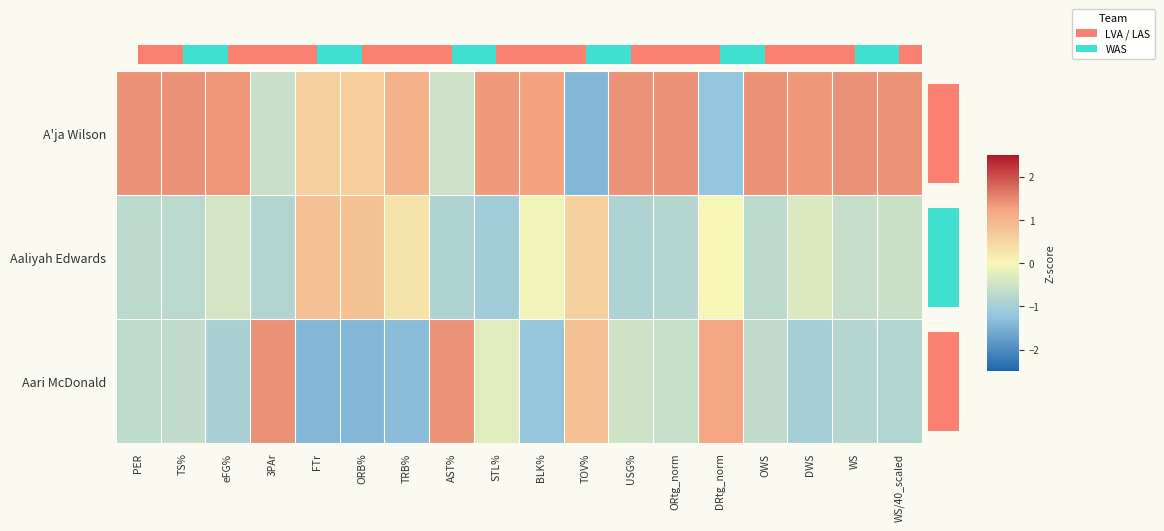

Which label corresponds to the smallest value in the chart?

ORB%